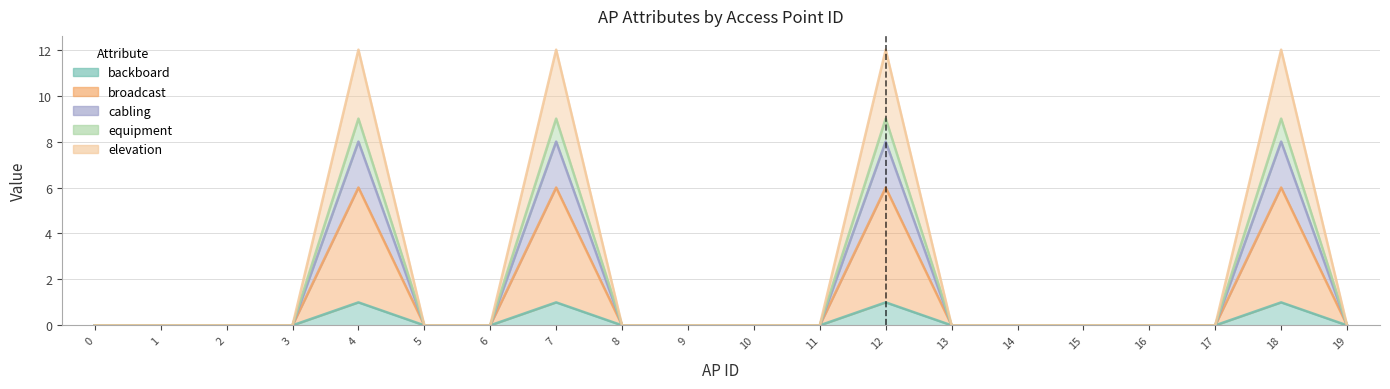

True or false: cabling and backboard cross at least once.

False